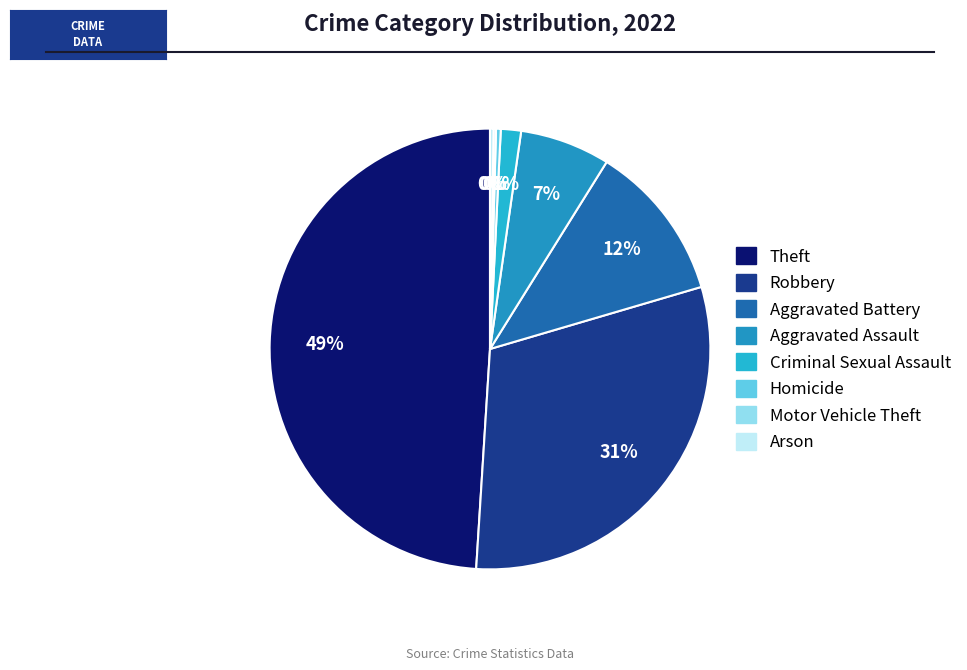

True or false: Aggravated Assault accounts for 7% of the total.

True